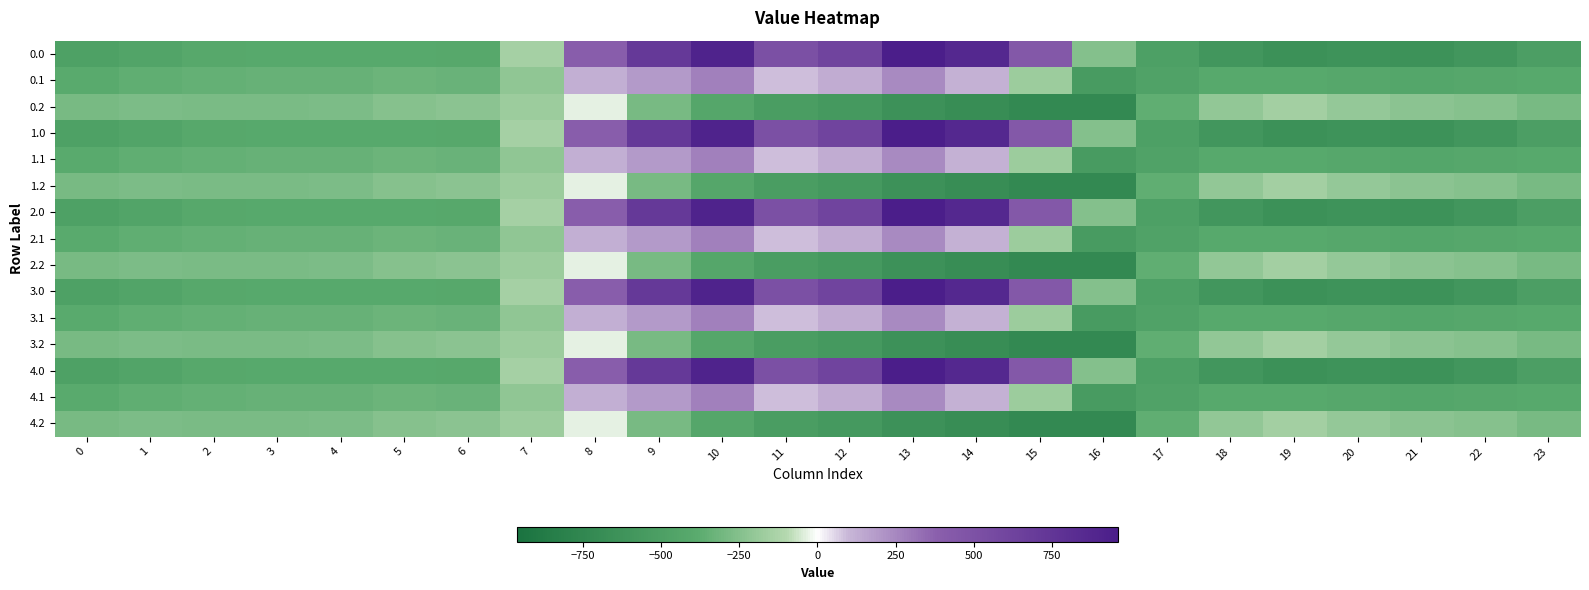

What is the minimum value shown in the chart?

-726.6